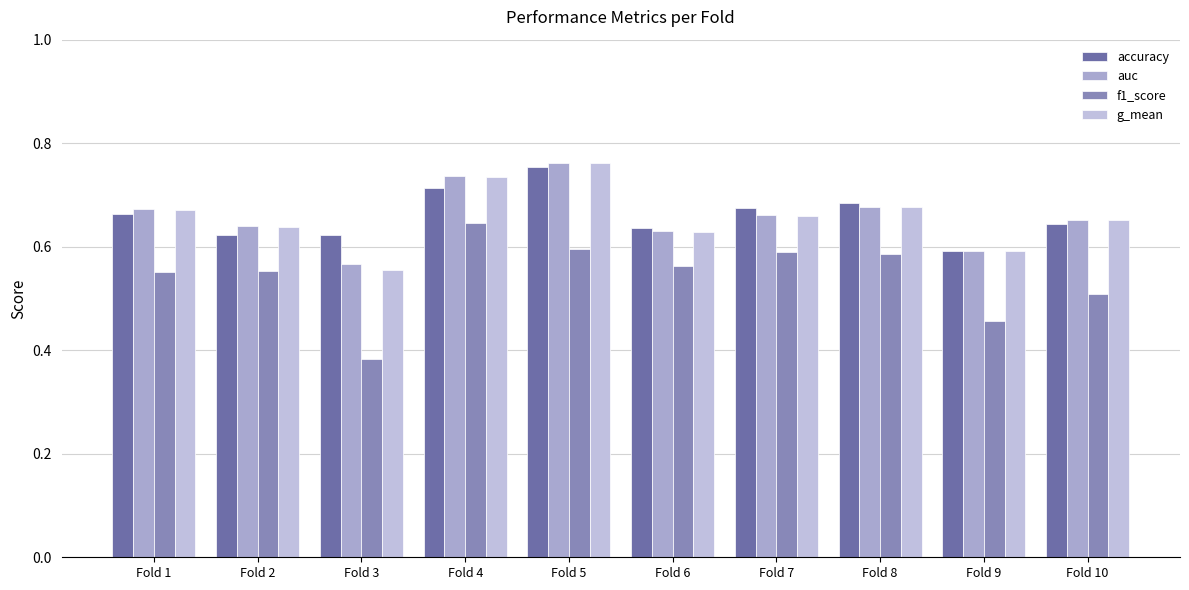

Rank the categories by accuracy value from lowest to highest.

Fold 9, Fold 2, Fold 3, Fold 6, Fold 10, Fold 1, Fold 7, Fold 8, Fold 4, Fold 5